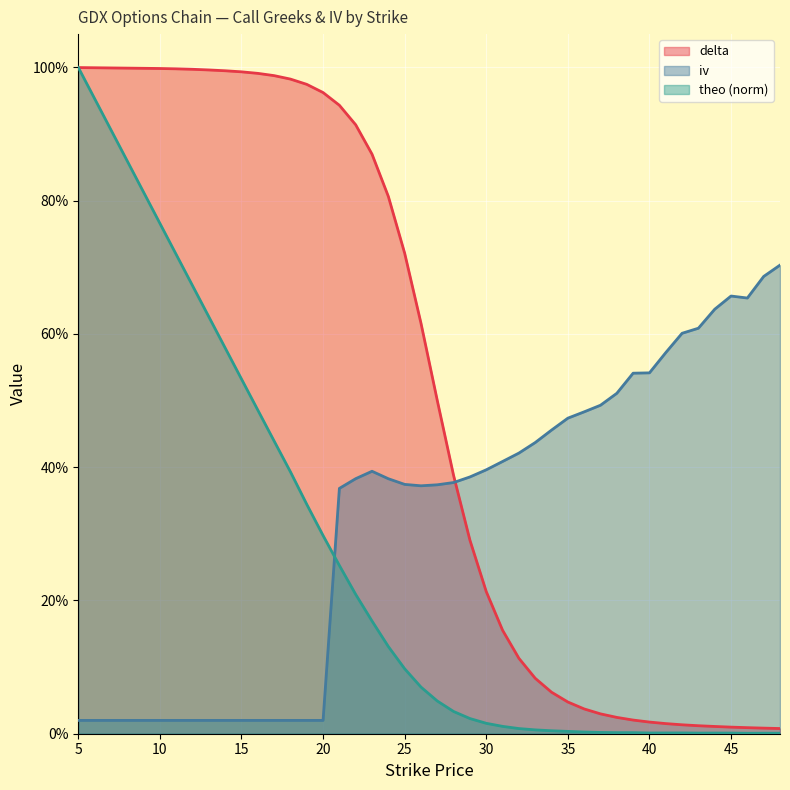

Which category has the highest value in the theo_norm_line series?

5